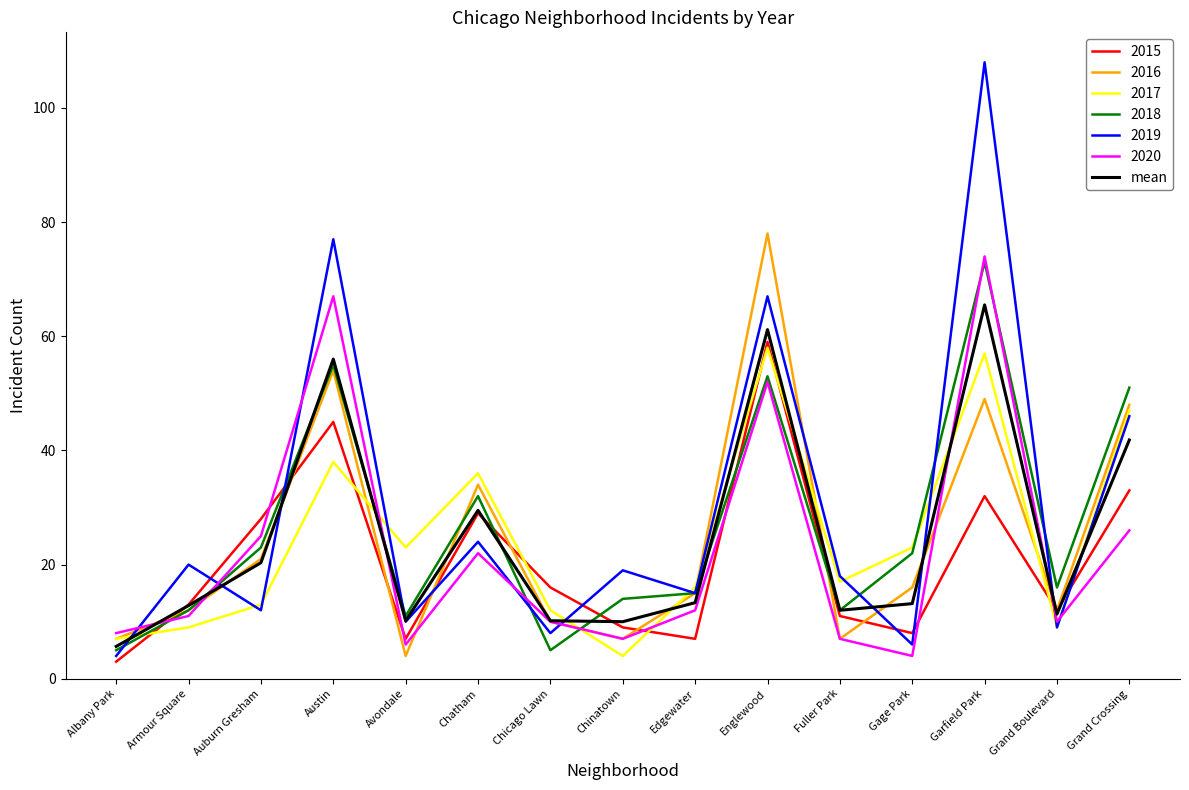

What is the minimum value shown in the chart?

3.0